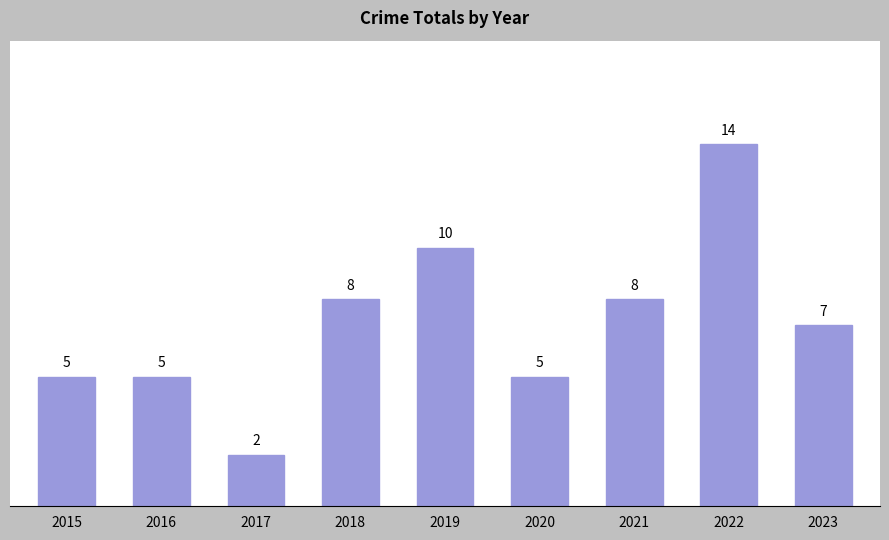

At which label does the data first exceed 7?

2018